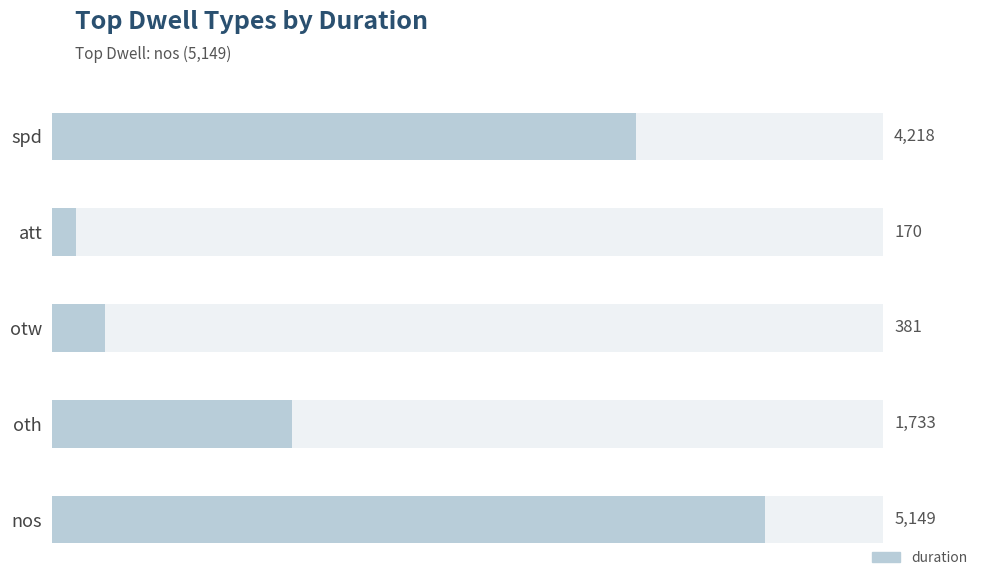

The chart shows a value of 771 at oth. True or false?

False